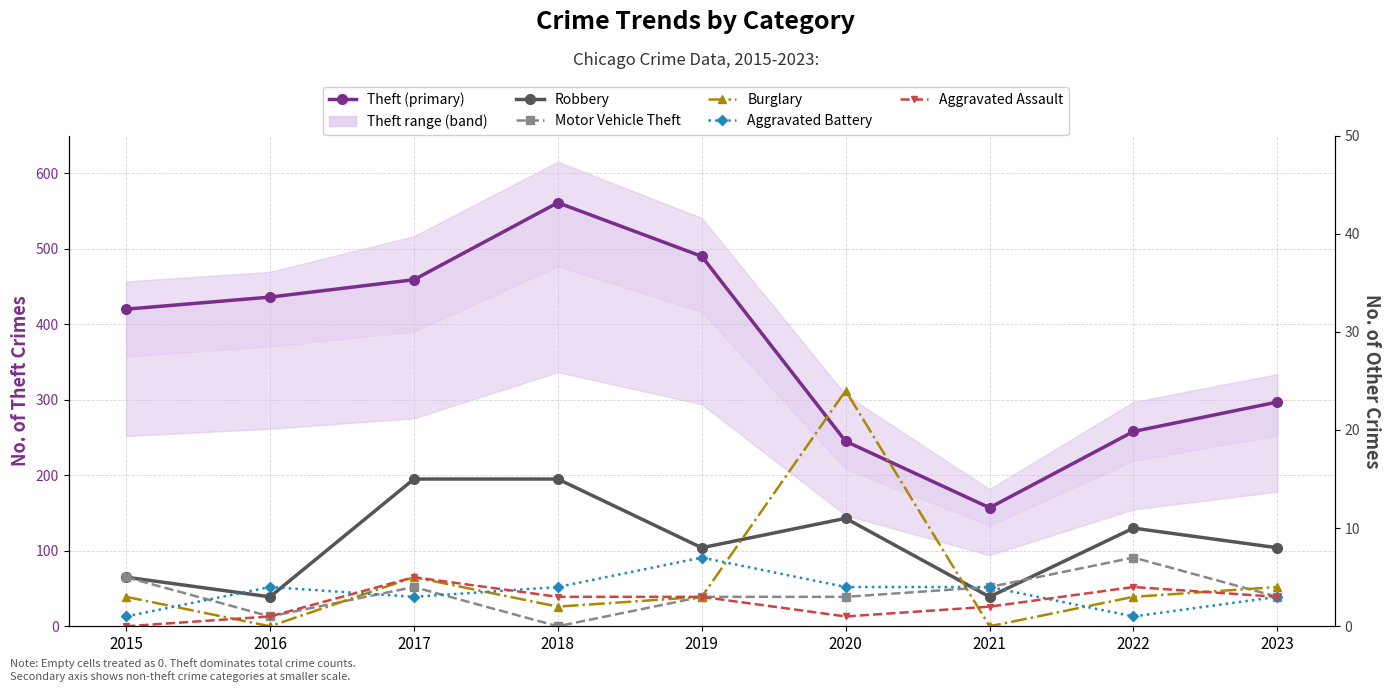

At how many categories does at least one series exceed 57?

9